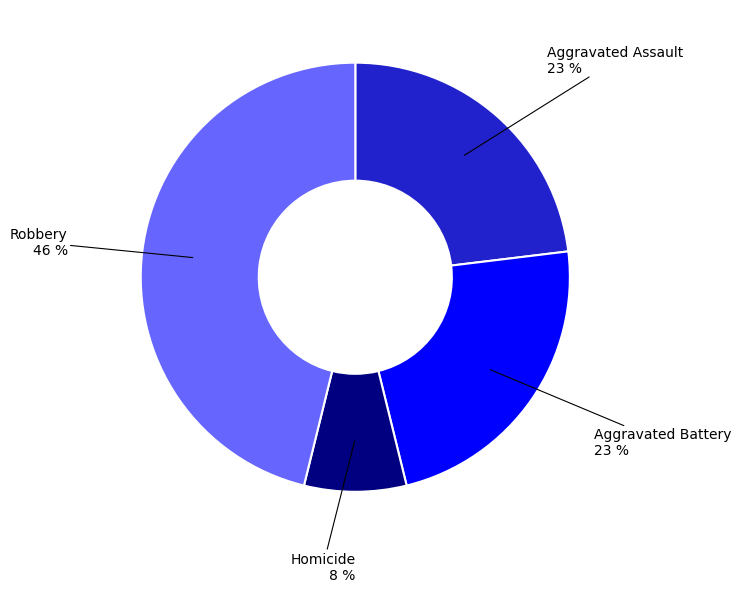

Is there any slice that represents more than half of the pie?

No